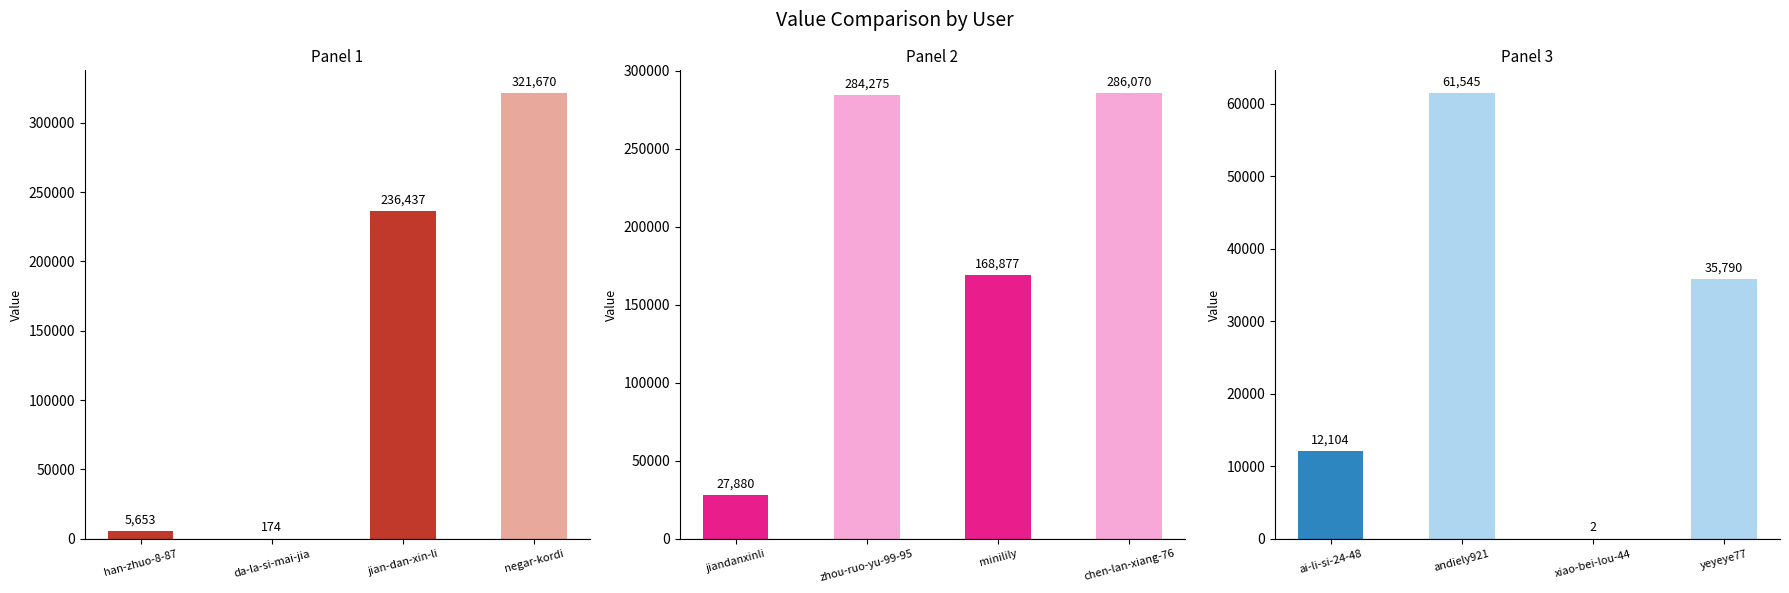

What position from the right is yeyeye77?

1